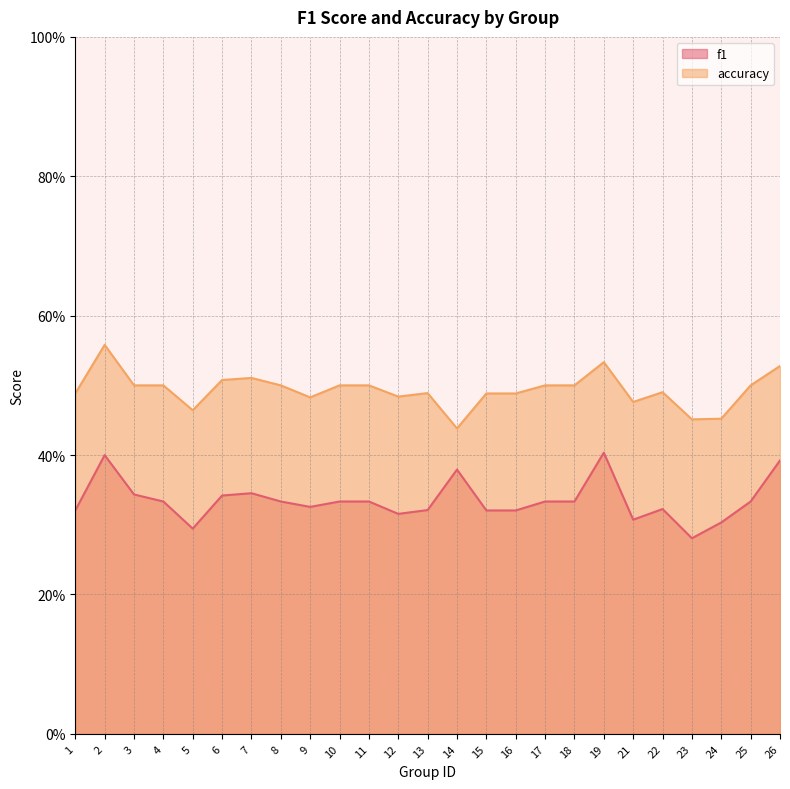

Count the f1 values in the range 0 to 1.

25